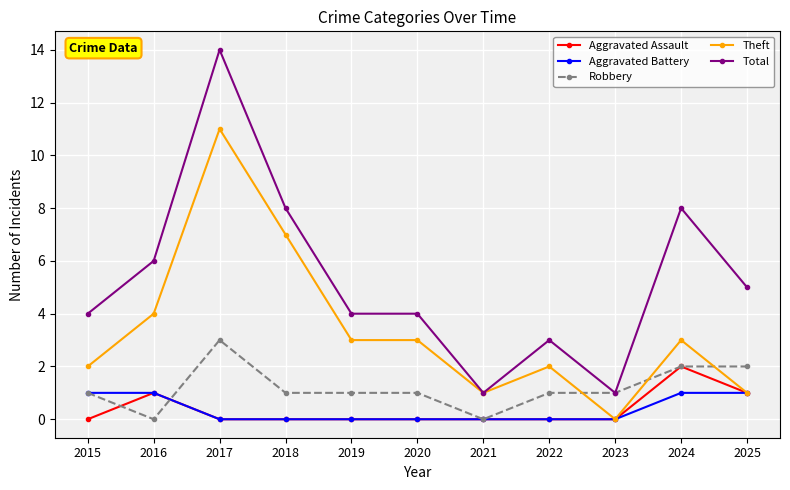

True or false: Aggravated Assault has more than 1 points higher than both neighbors.

True